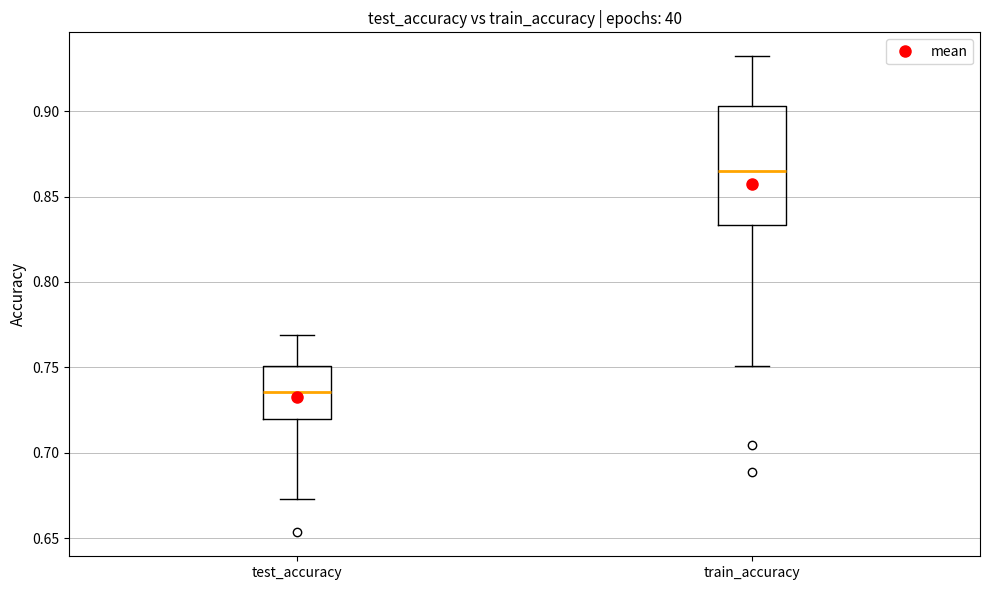

Reading left to right, transcribe this box plot: for each box, give where its median line is, the range the box spans, and where its two whiskers end, as read against the y-axis. The values are not printed on the chart, so give them approximately, as read against the axis.

test_accuracy: median 0.735, box 0.720 to 0.750, whiskers 0.675 to 0.770
train_accuracy: median 0.865, box 0.835 to 0.905, whiskers 0.750 to 0.930